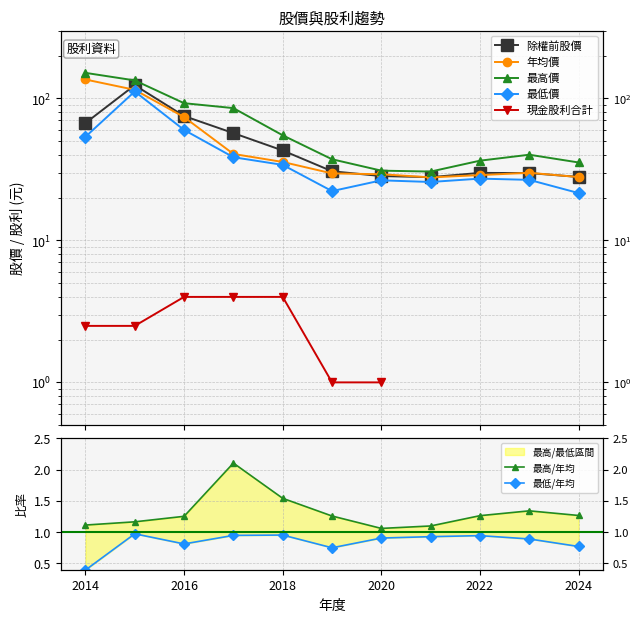

The value of 最高價 at 2019 is 37.3. True or false?

True